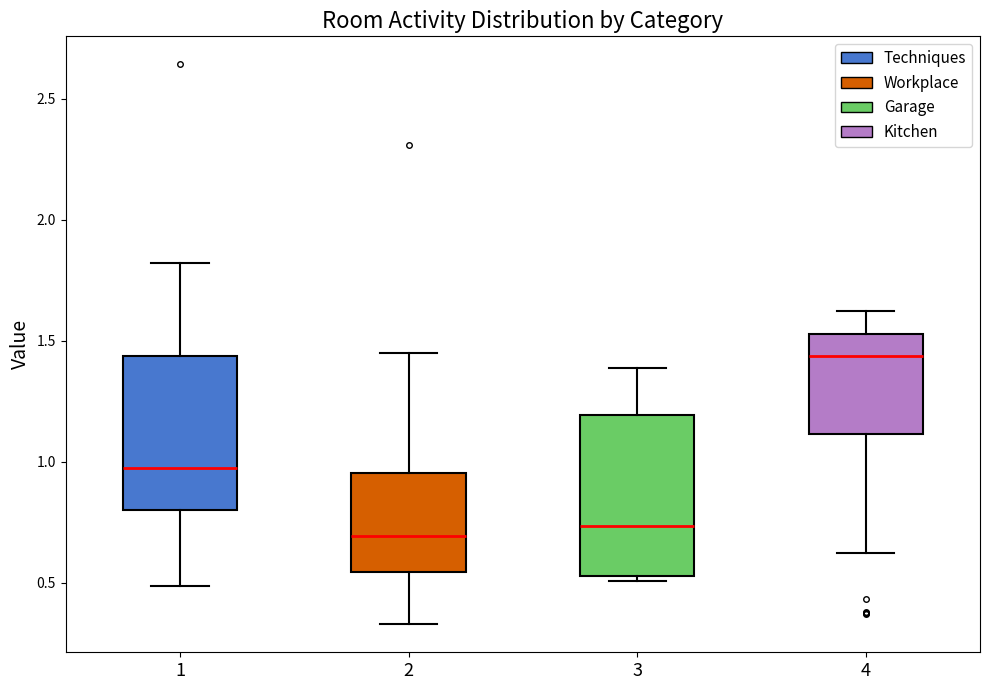

Reading left to right, transcribe this box plot: for each box, give where its median line is, the range the box spans, and where its two whiskers end, as read against the y-axis. The values are not printed on the chart, so give them approximately, as read against the axis.

1: median 0.95, box 0.80 to 1.45, whiskers 0.50 to 1.80
2: median 0.70, box 0.55 to 0.95, whiskers 0.35 to 1.45
3: median 0.75, box 0.55 to 1.20, whiskers 0.50 to 1.40
4: median 1.45, box 1.10 to 1.55, whiskers 0.60 to 1.60